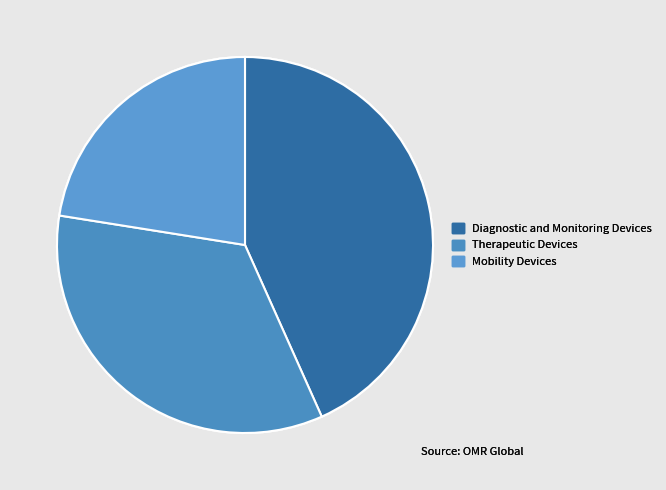

Count the number of slices in the pie.

3